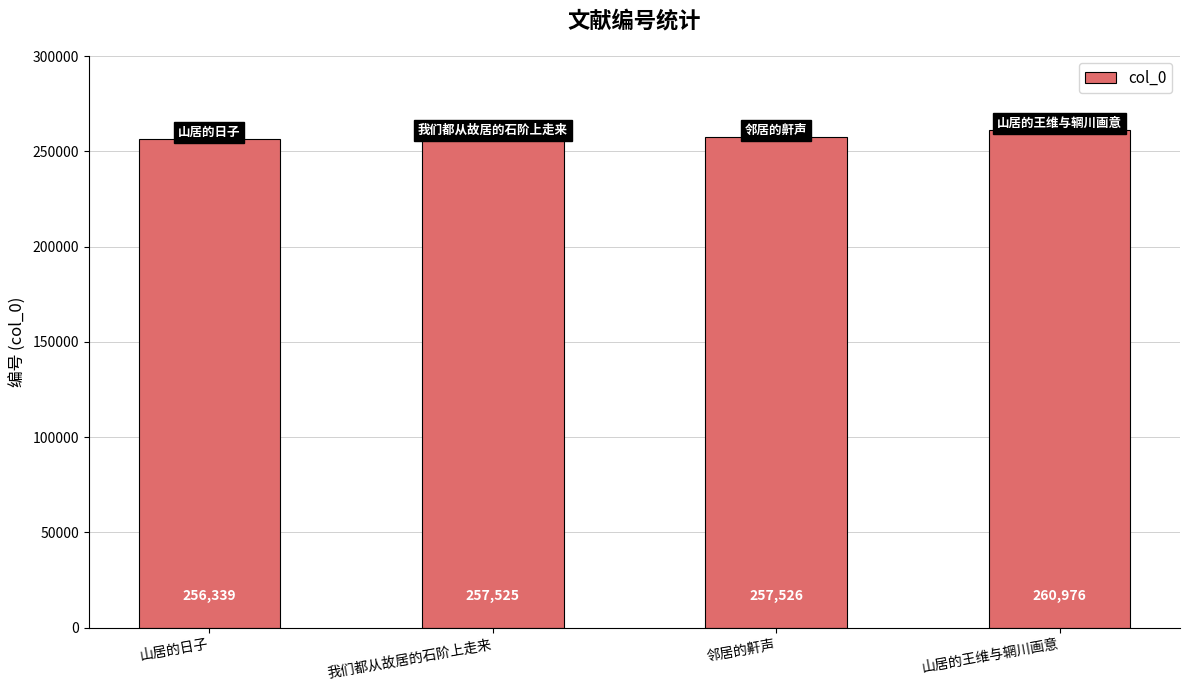

Reading right to left, extract all data points from this chart.

山居的王维与辋川画意=260976	邻居的鼾声=257526	我们都从故居的石阶上走来=257525	山居的日子=256339